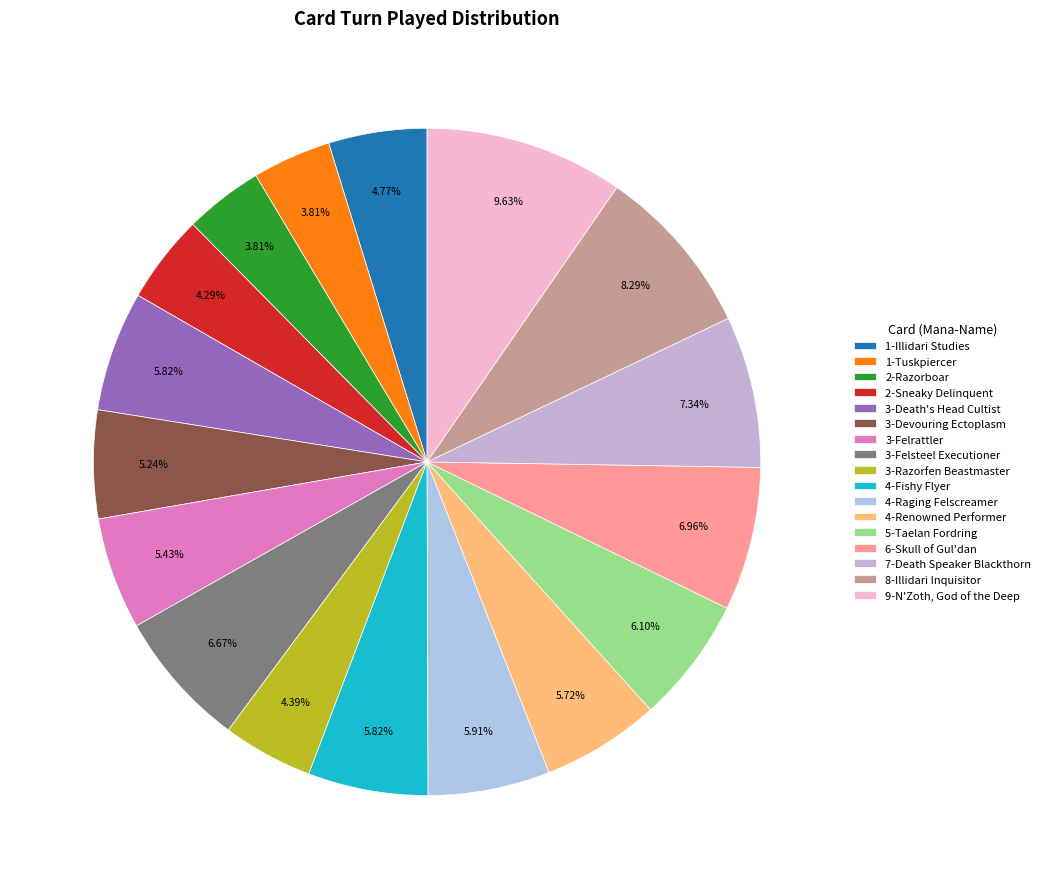

To the nearest percent, what is the difference between the 3-Razorfen Beastmaster and 8-Illidari Inquisitor slice percentages?

4%